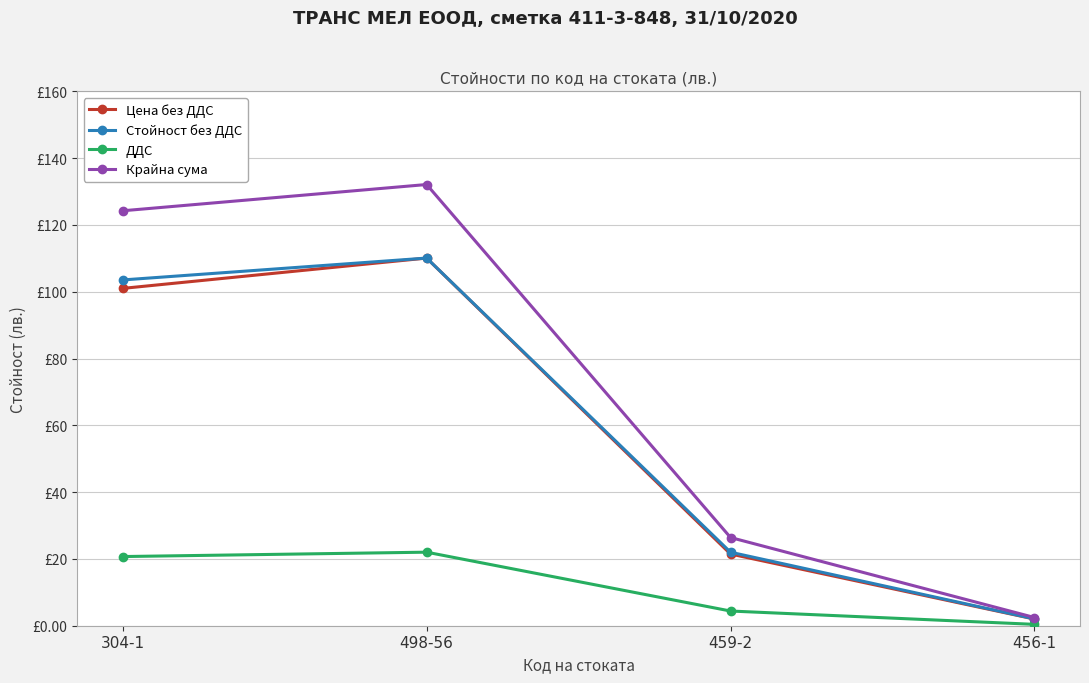

Between 304-1 and 498-56, which series saw the biggest shift?

Цена без ДДС